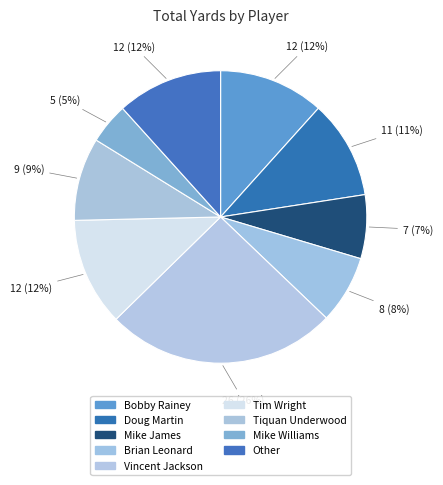

Which category has the smallest portion of the pie?

Mike Williams